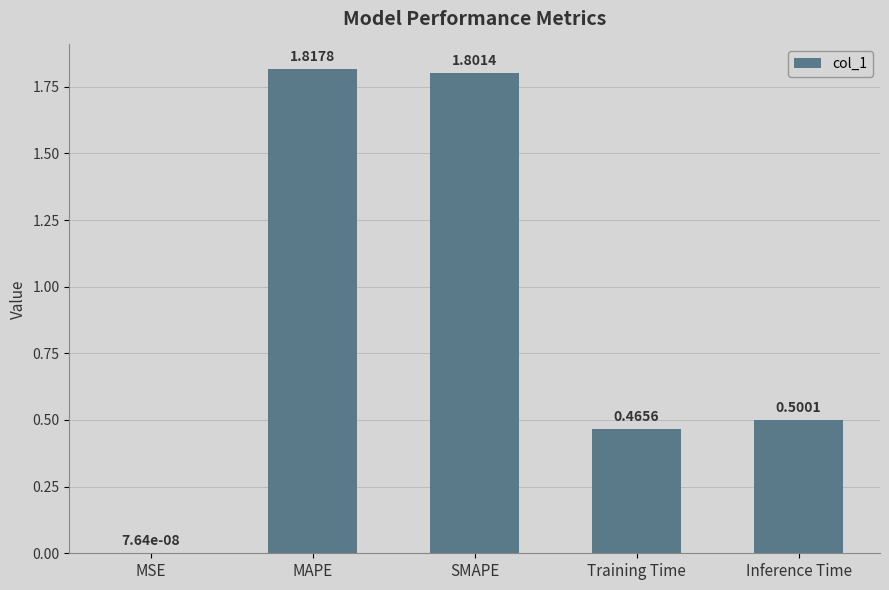

What is the sum of all values?

4.6